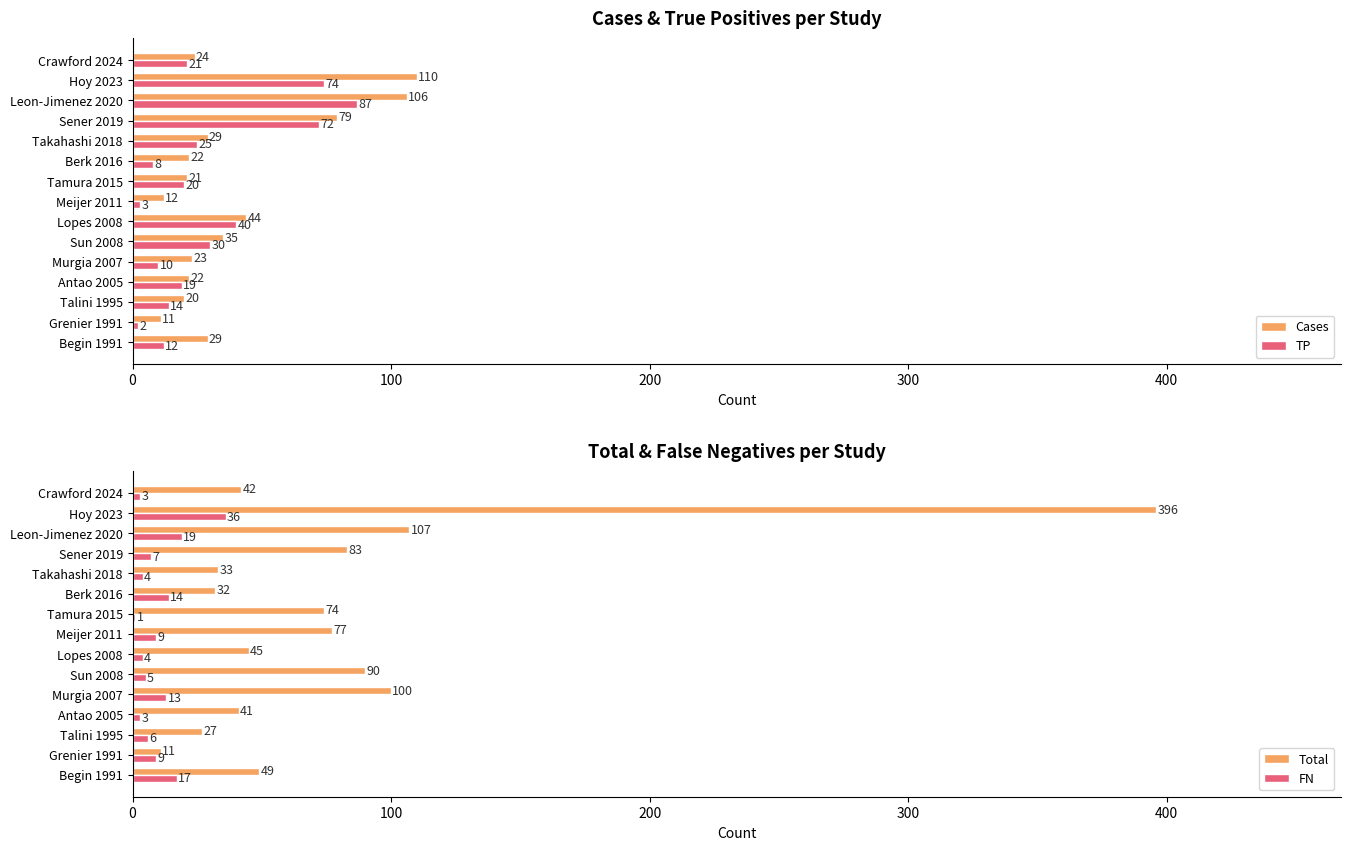

Reading right to left, list all the values displayed in this chart.

Cases: 24	110	106	79	29	22	21	12	44	35	23	22	20	11	29
TP: 21	74	87	72	25	8	20	3	40	30	10	19	14	2	12
Total: 42	396	107	83	33	32	74	77	45	90	100	41	27	11	49
FN: 3	36	19	7	4	14	1	9	4	5	13	3	6	9	17